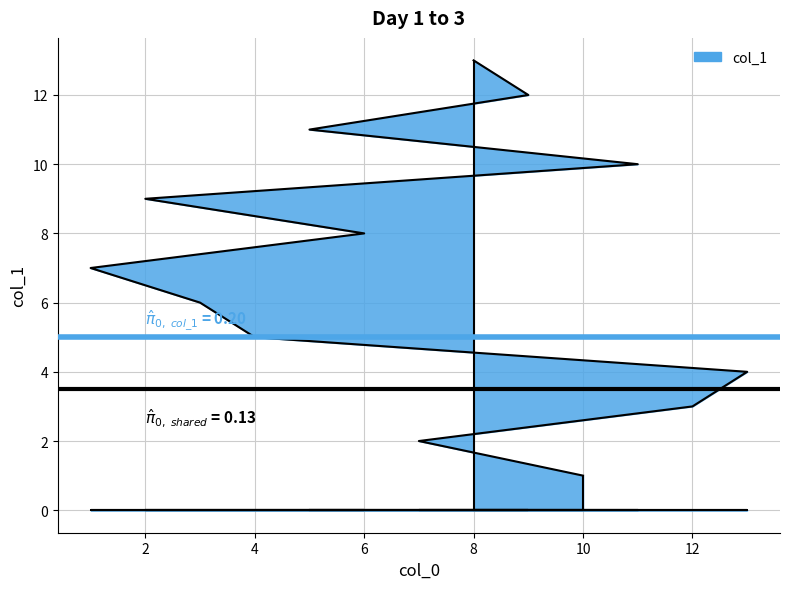

How many data points are less than 7?

6